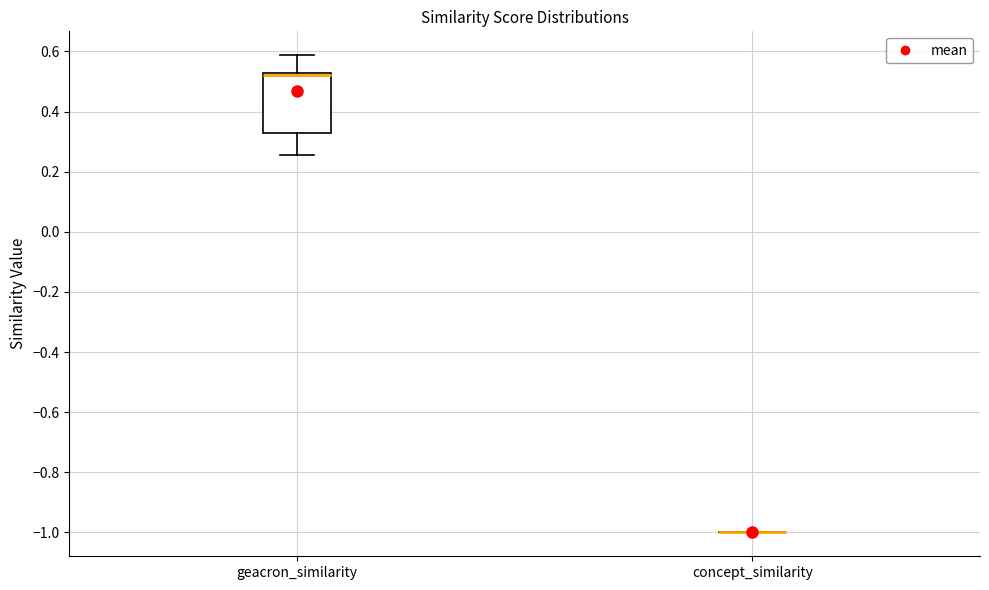

Comparing the boxes themselves (not the whiskers), which one is the tallest?

geacron_similarity